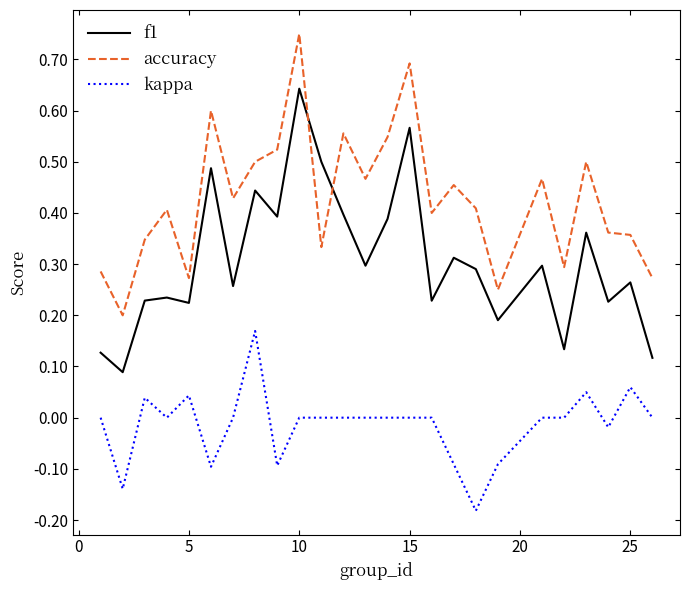

Rank the series by their average value, from lowest to highest.

kappa, f1, accuracy